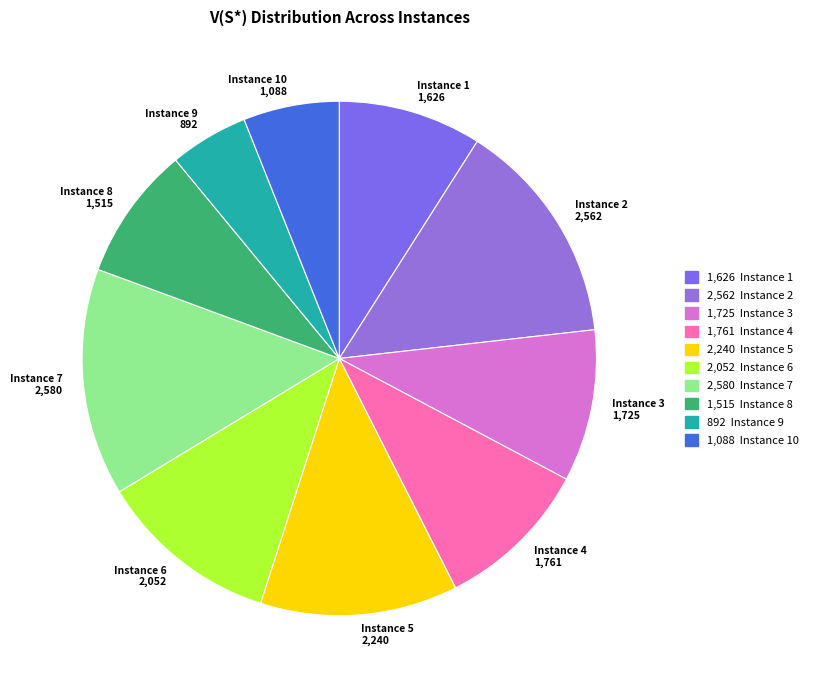

Does any single category account for the majority?

No